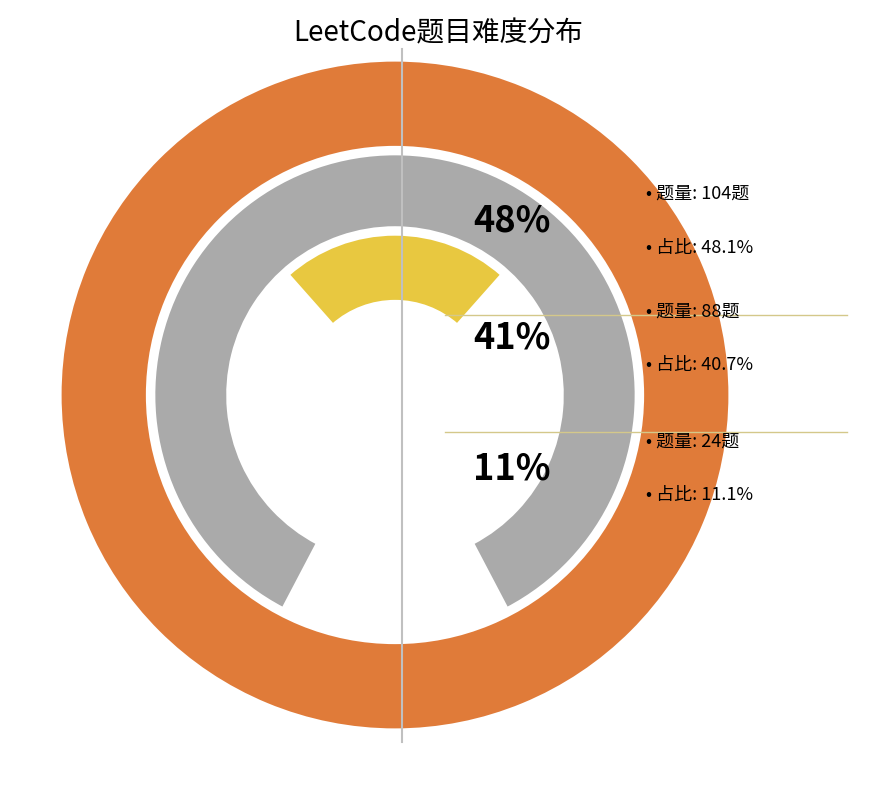

What is the change in value from 中等 to 困难?

-64